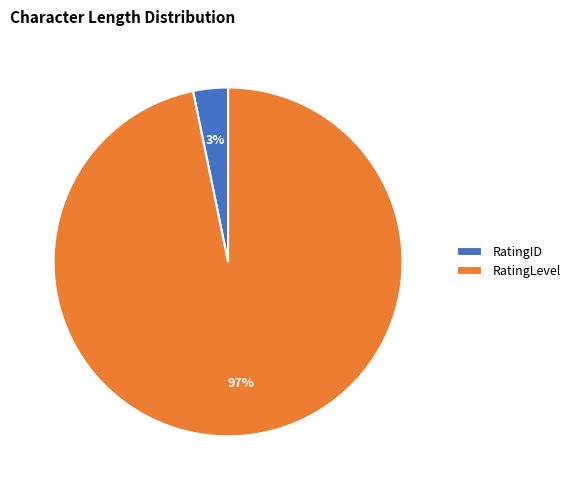

The RatingLevel slice represents 86% of the pie. True or false?

False